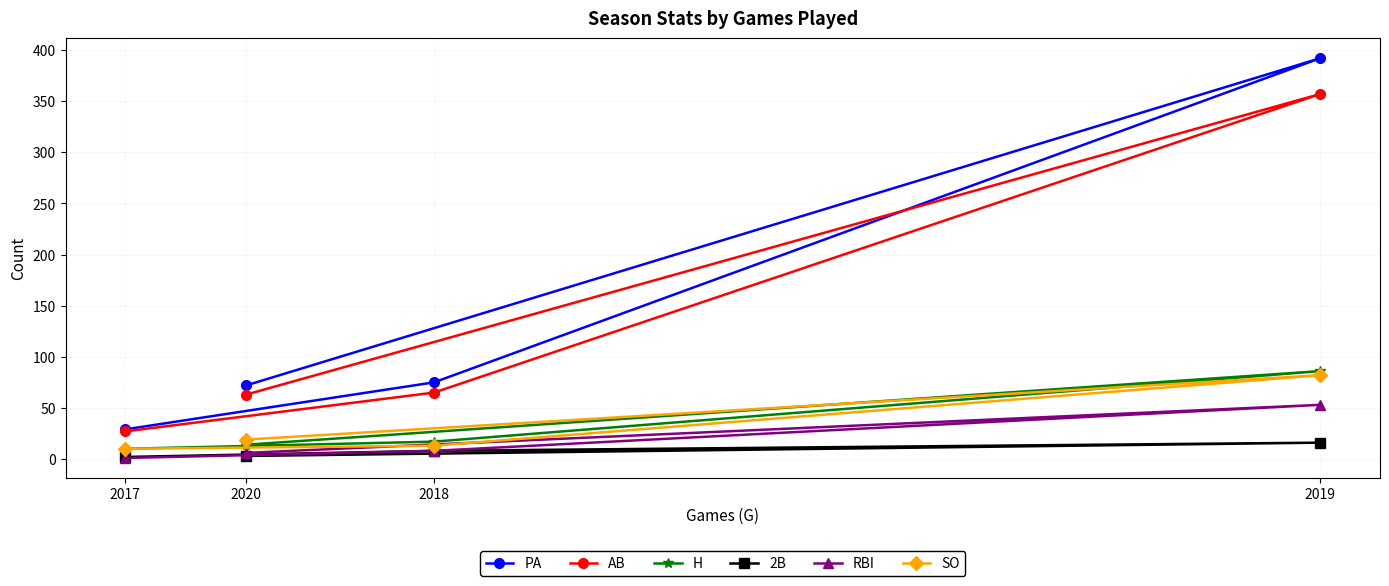

Which series has the largest range (max minus min)?

PA